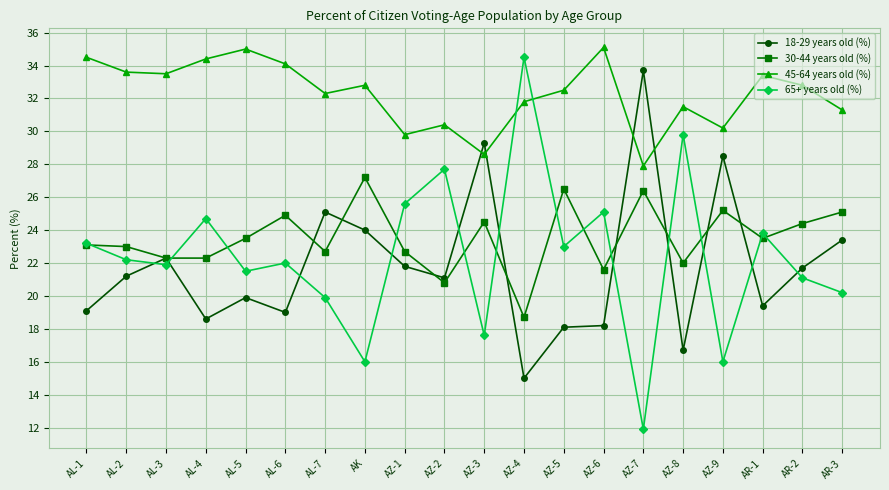

What position from the right is AZ-3?

10